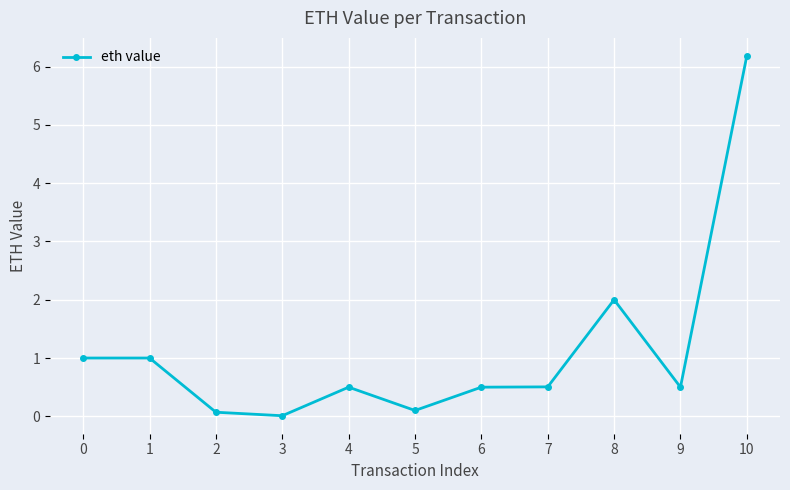

Approximately how many times larger is the value at 5 compared to 1?

0.1